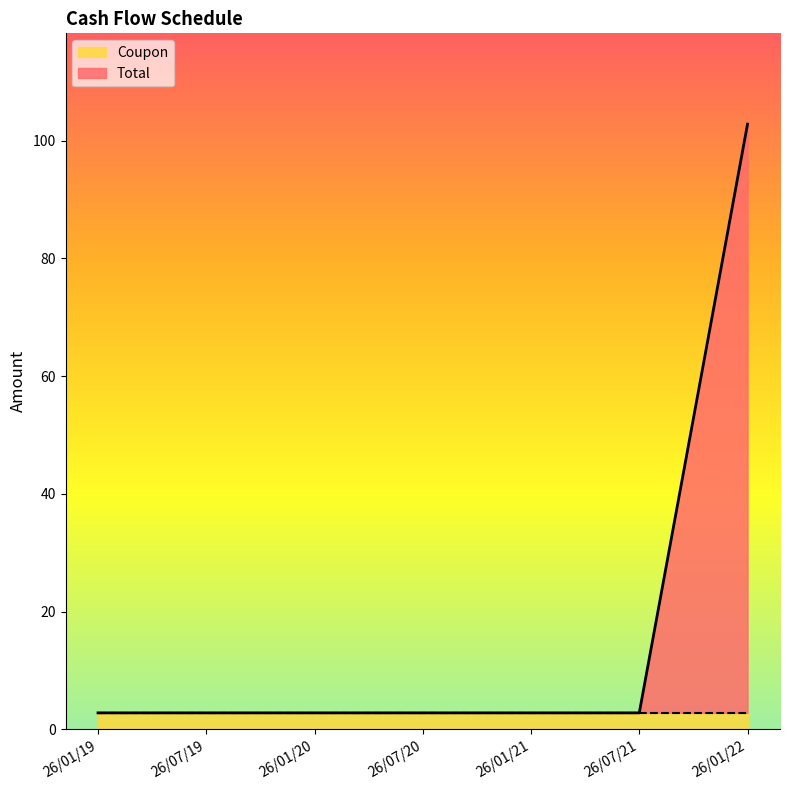

The Coupon series shows 2.8 at 26/01/21. True or false?

True